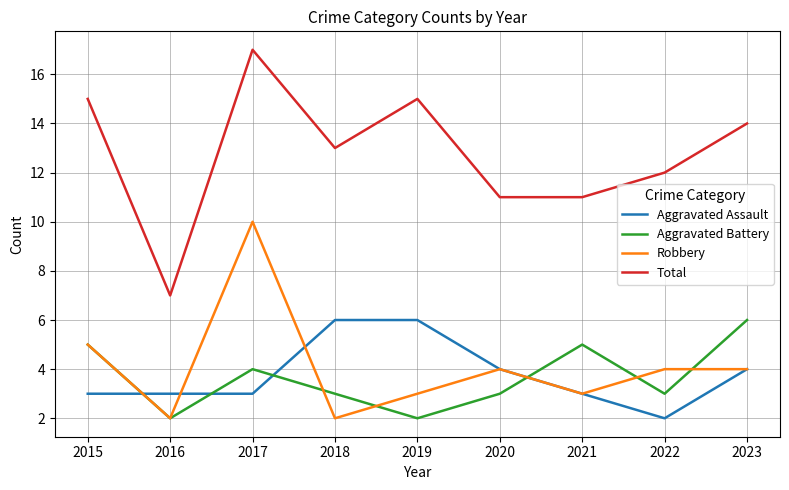

True or false: Total and Robbery cross at least once.

False